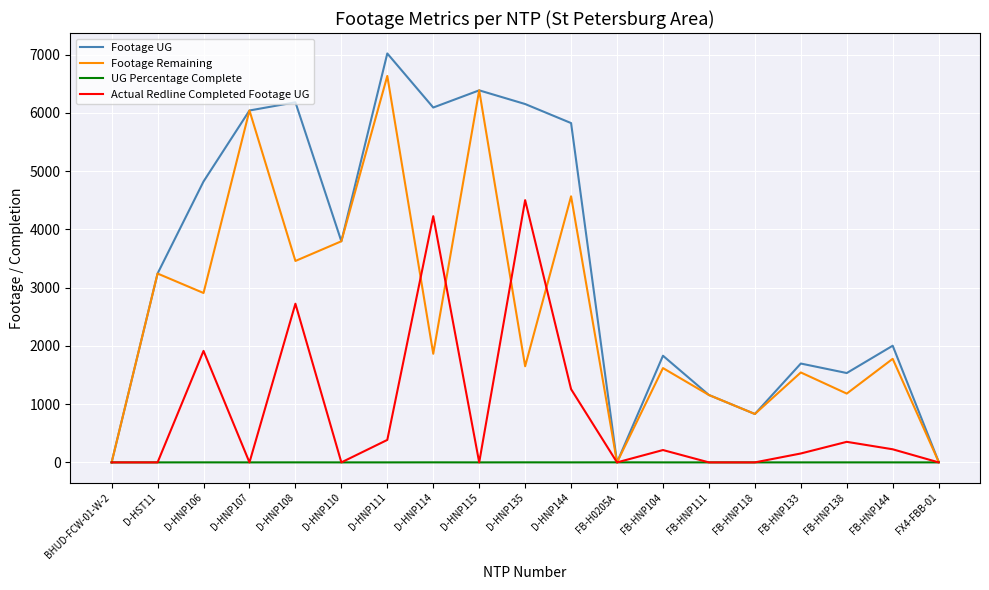

At D-HNP108, list the series in order from smallest to largest.

UG Percentage Complete, Actual Redline Completed Footage UG, Footage Remaining, Footage UG